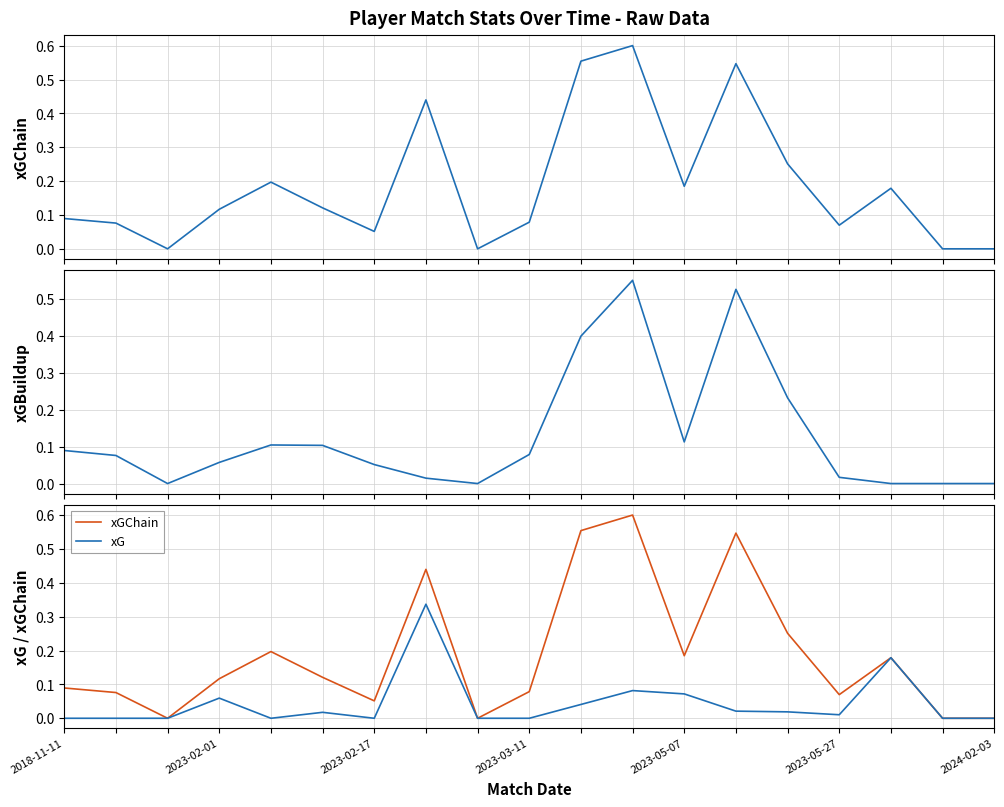

Does the chart have visible grid lines?

Yes